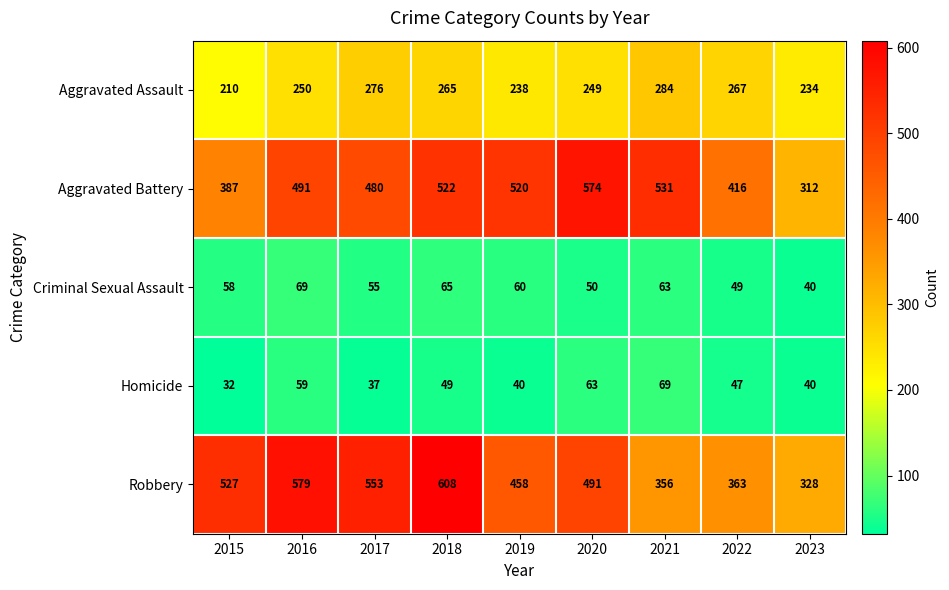

Which series changed the most between 2017 and 2021?

Robbery